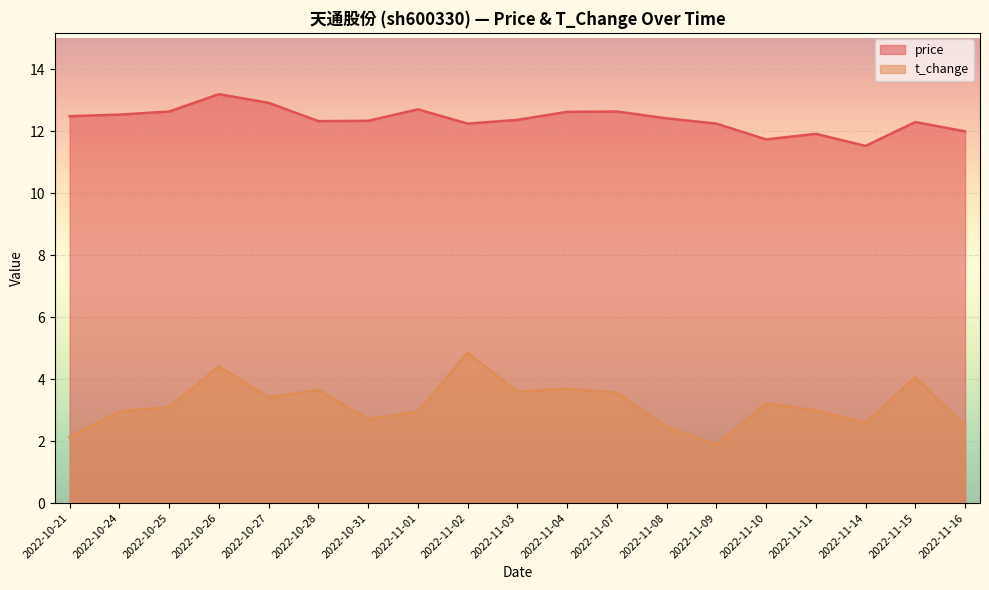

What position from the right is 2022-10-31?

13